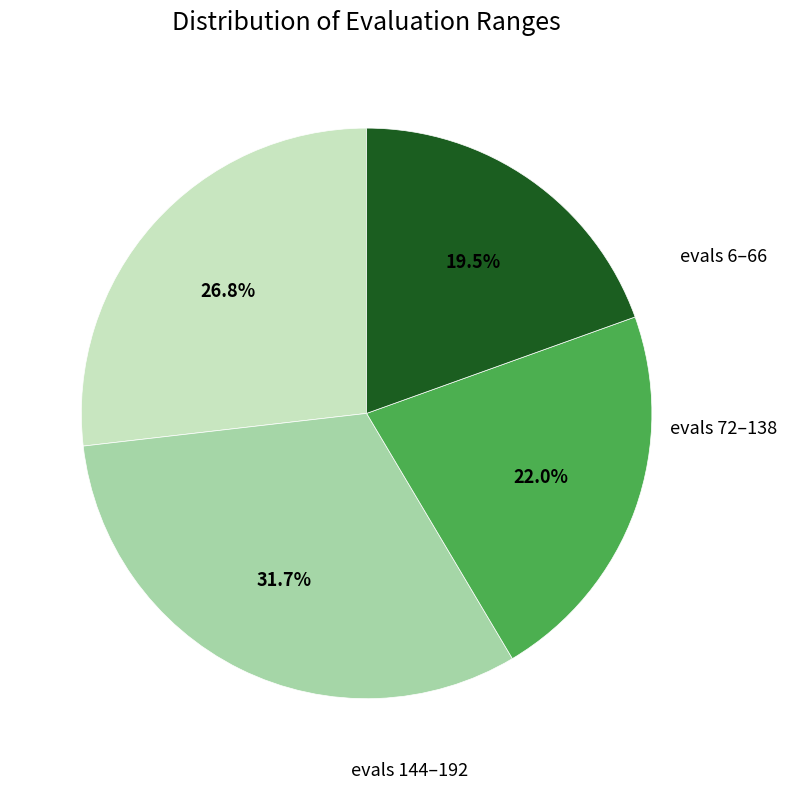

Does any single category account for the majority?

No